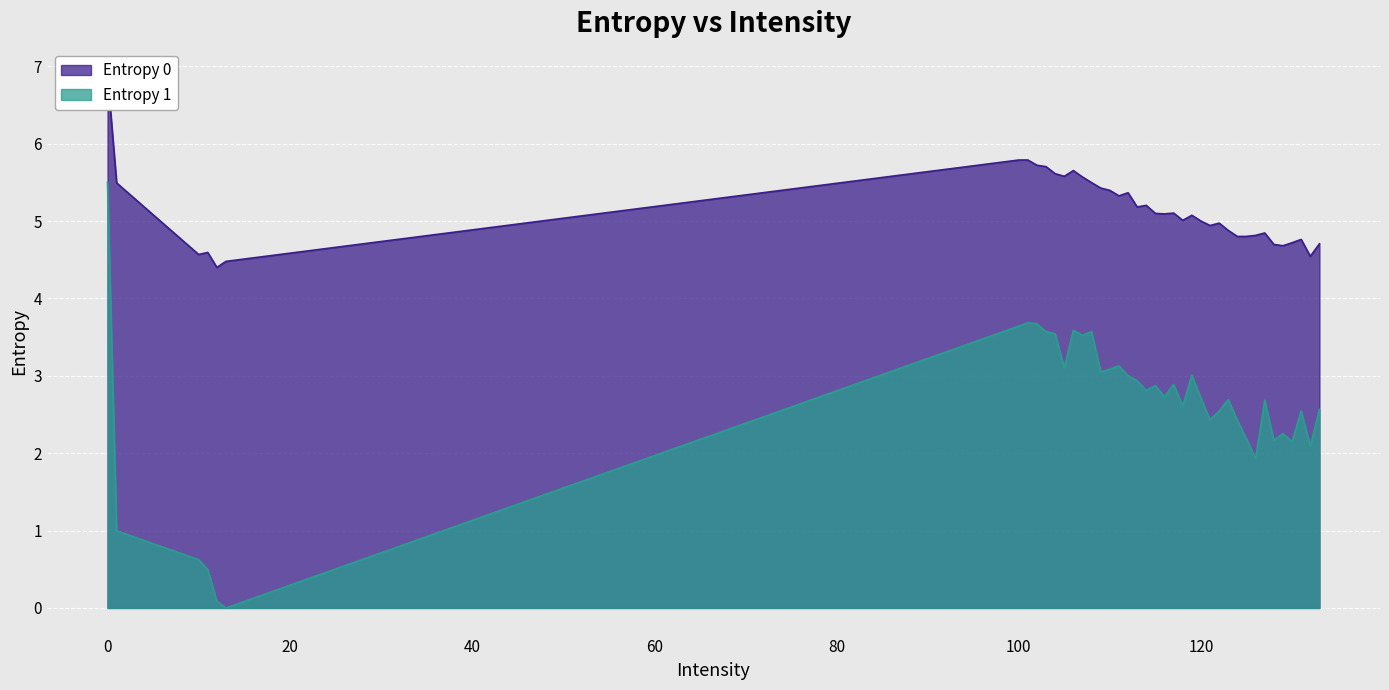

How many interior local valleys does the Entropy 1 series have?

11